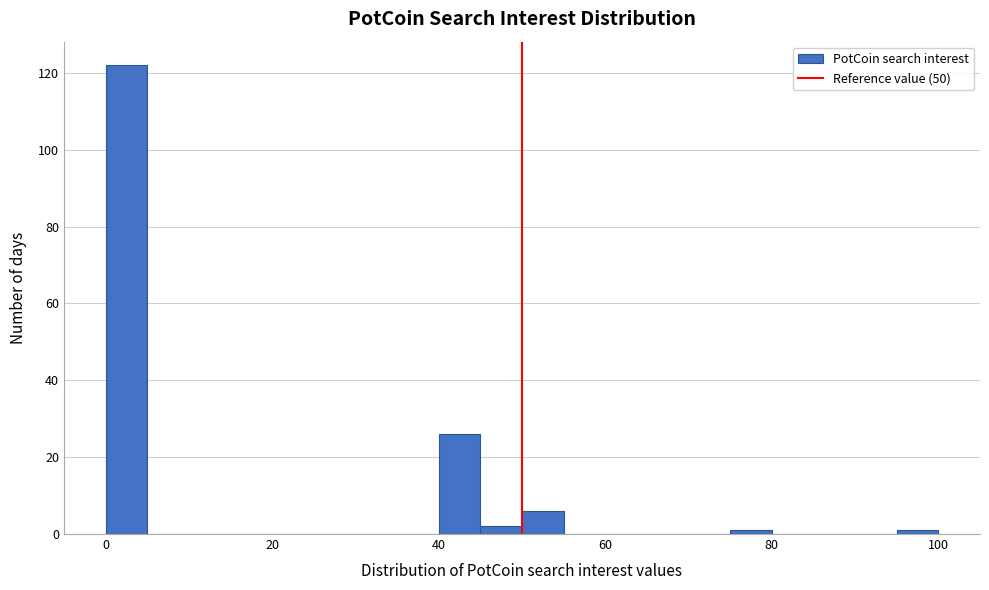

Around what value on the x-axis is the tallest bar? Give the approximate position of its centre, as read against the axis.

2